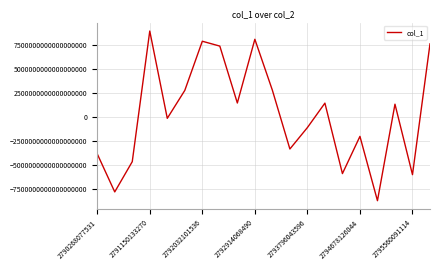

Does the chart have visible grid lines?

Yes